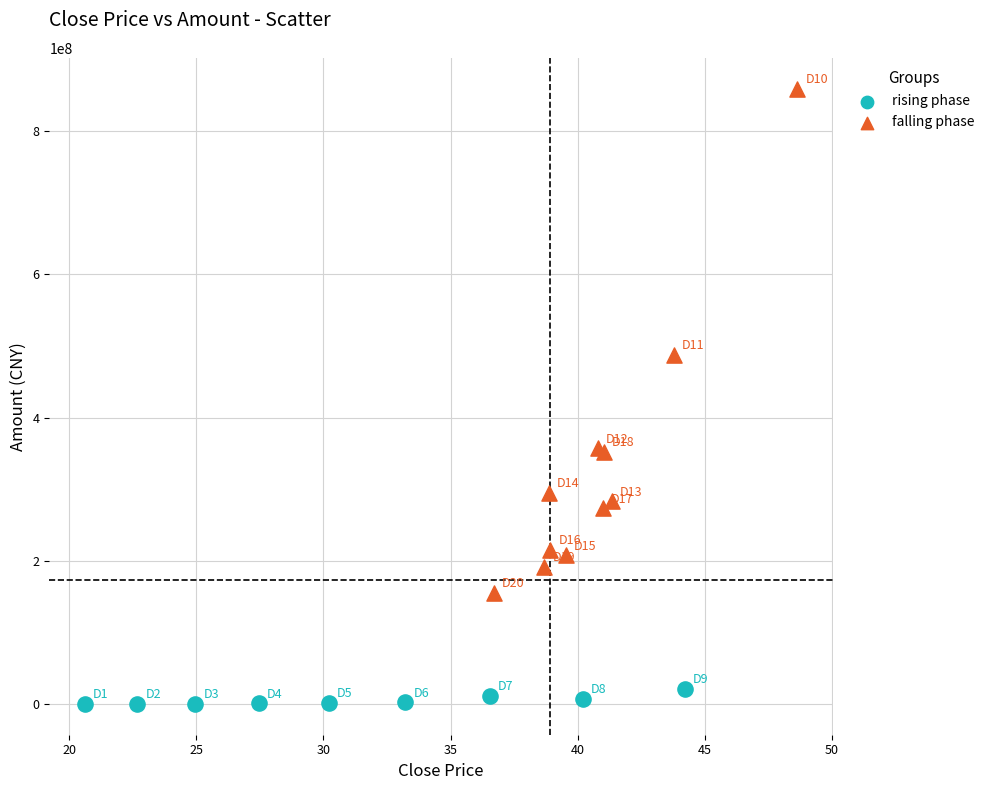

Which series reaches the minimum Y coordinate?

rising phase